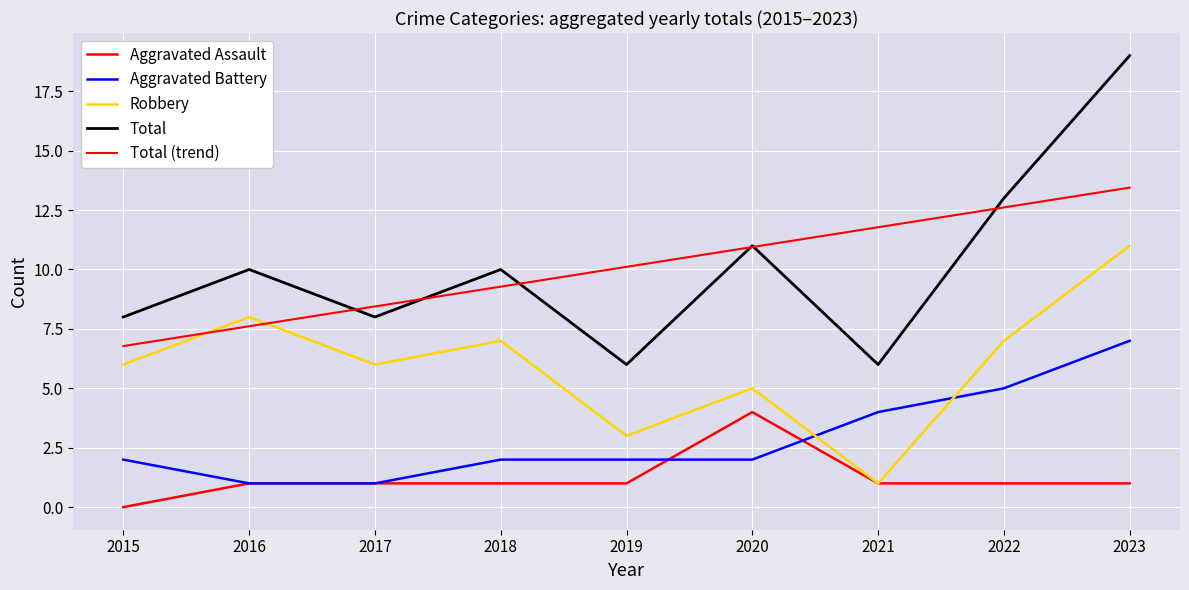

Rank the series by their maximum value, from lowest to highest.

Aggravated Assault, Aggravated Battery, Robbery, Total (trend), Total